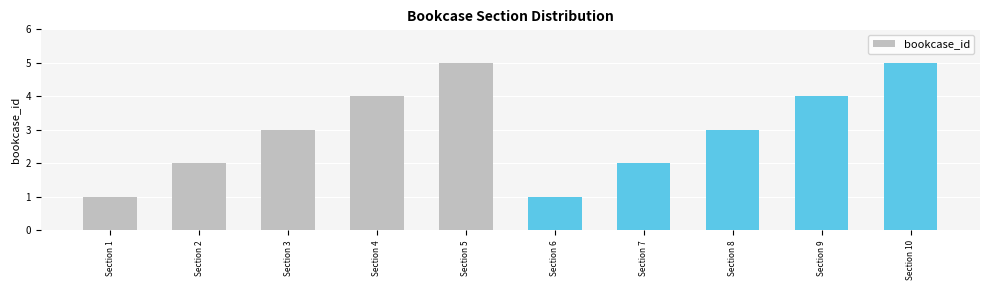

What is the average value?

3